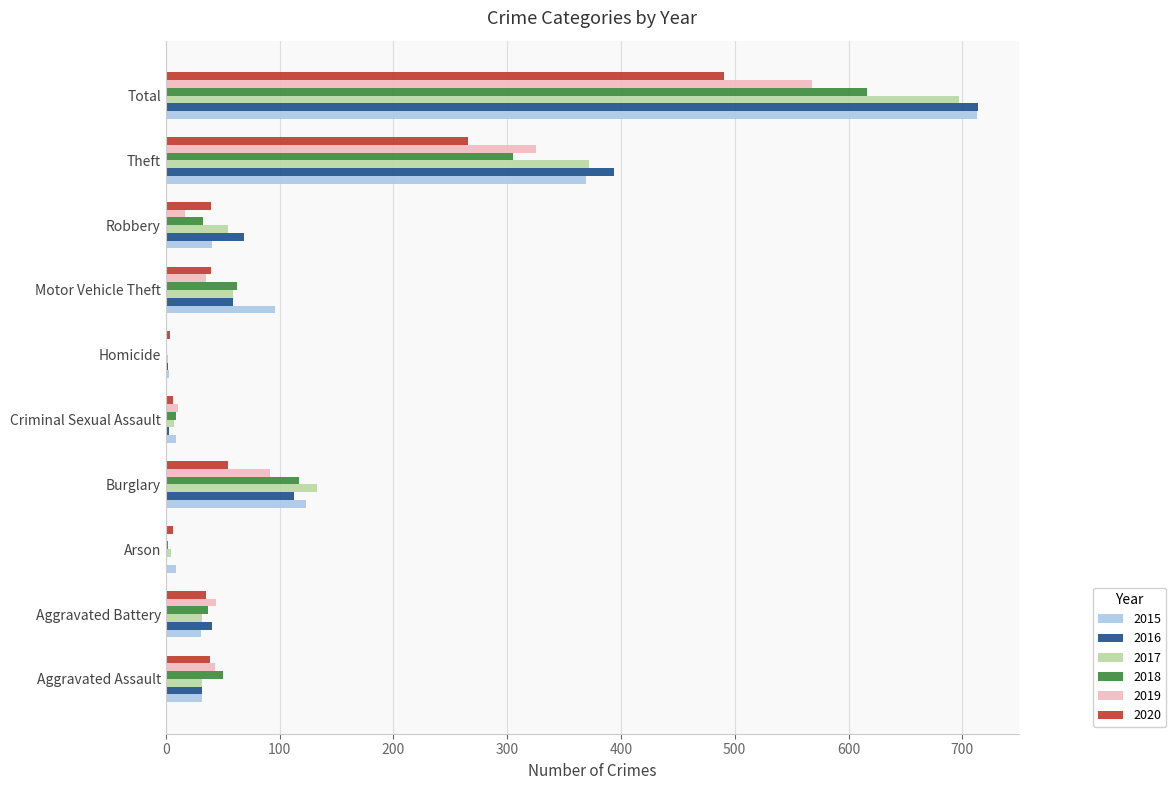

At which label does 2020 reach its peak?

Total